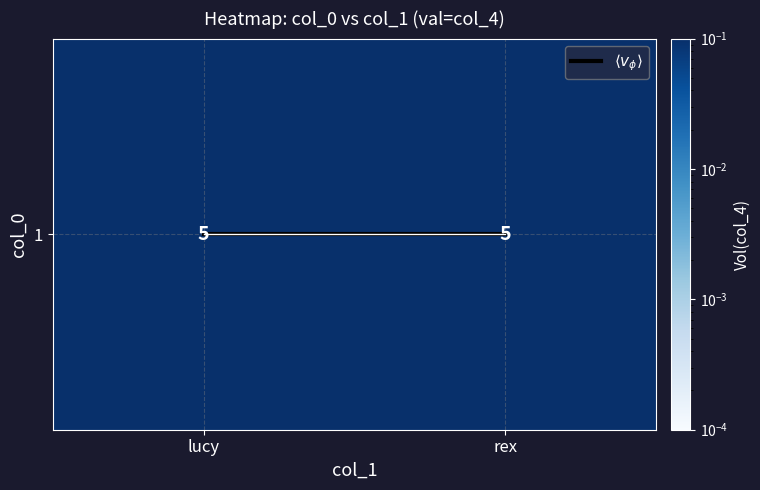

Which label corresponds to the smallest value in the chart?

lucy